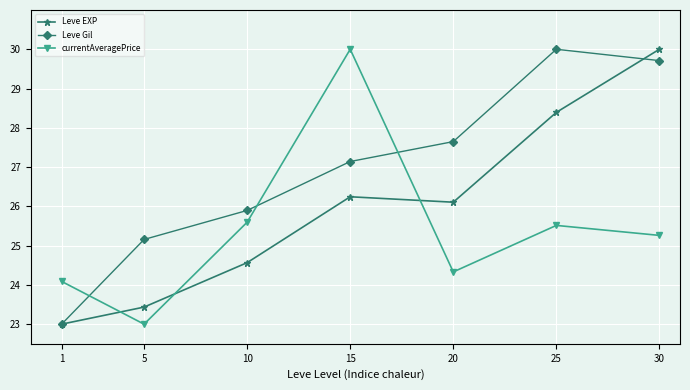

At which category is the sum across all series the highest?

30